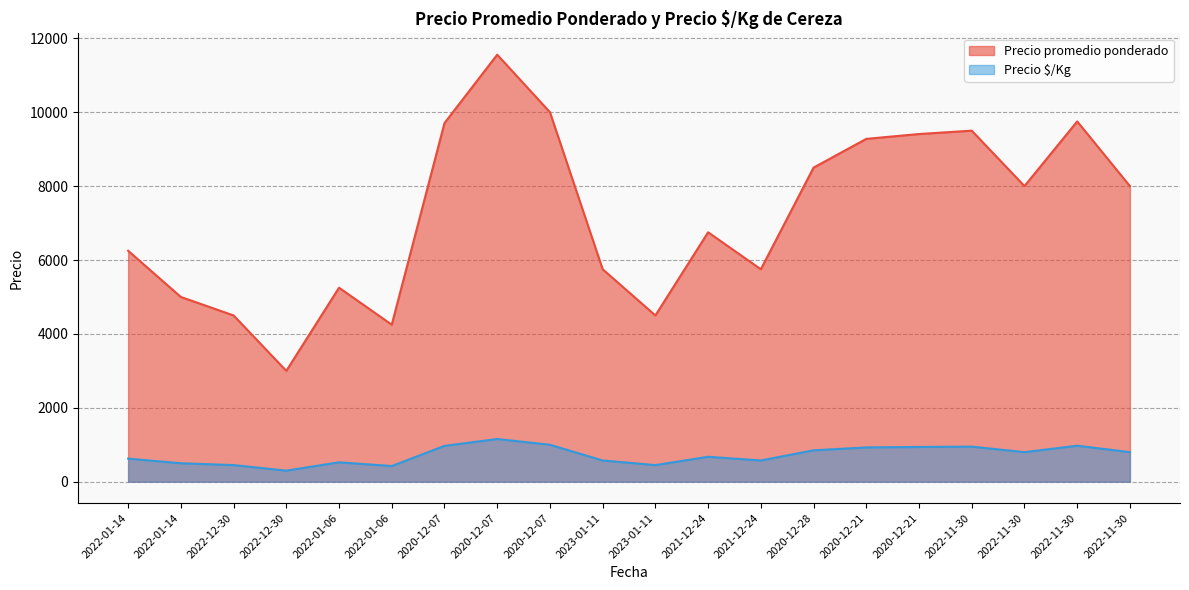

Between 2021-12-24 and 2021-12-24, which series saw the biggest shift?

Precio promedio ponderado